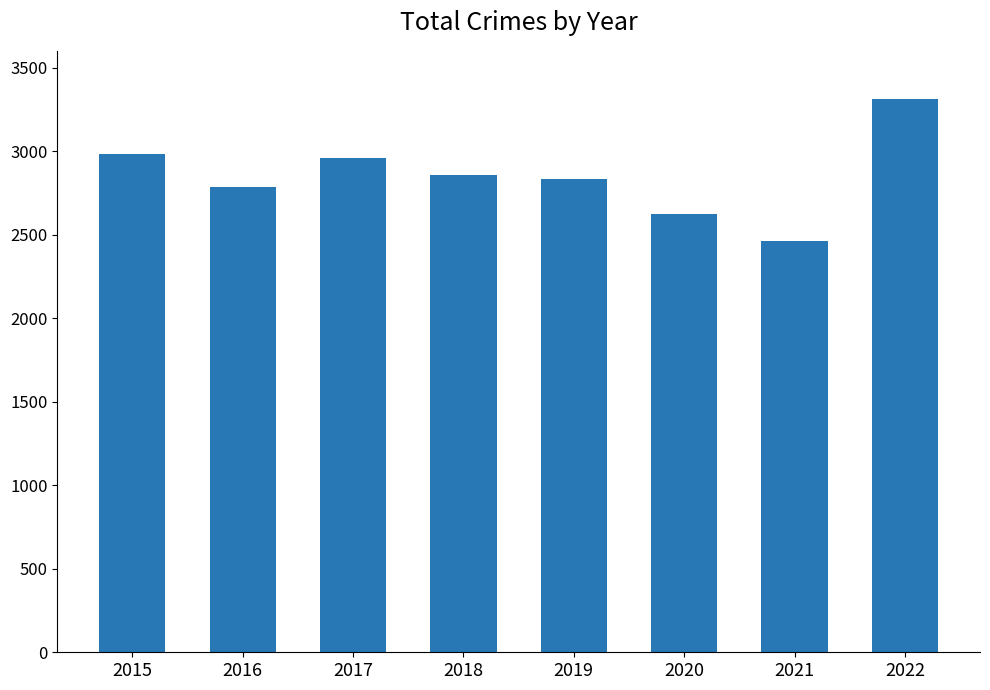

Which category has the lowest value across all series?

2021